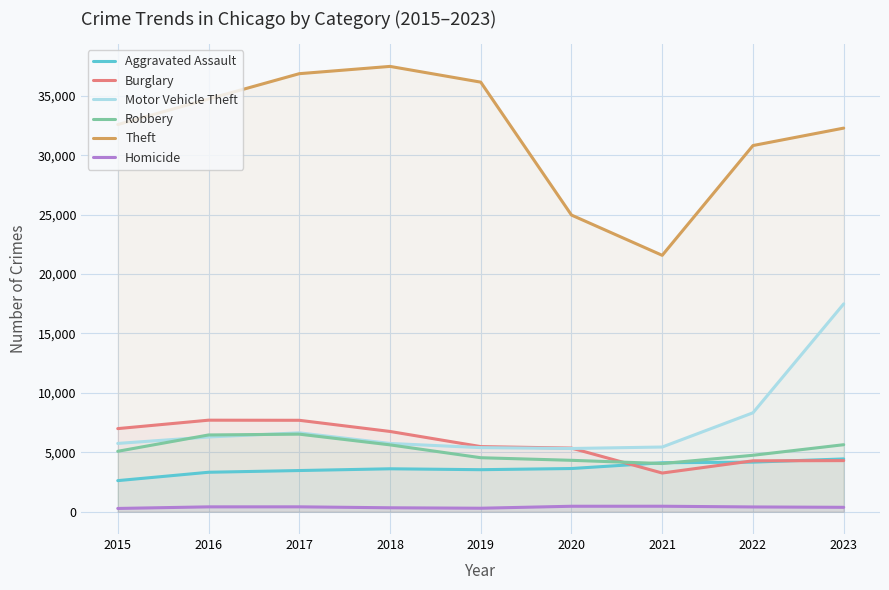

What is the difference between the maximum and minimum values in the Aggravated Assault series?

1825